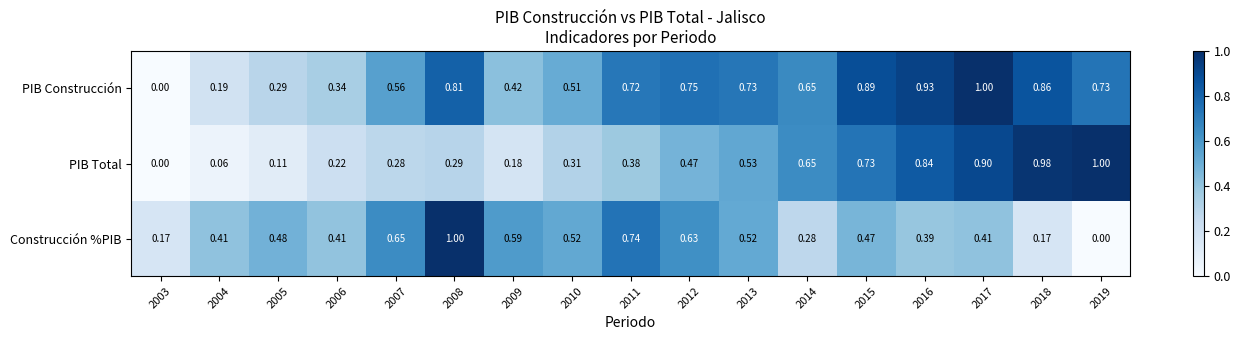

Between 2003 and 2005, which series saw the biggest shift?

Construcción %PIB